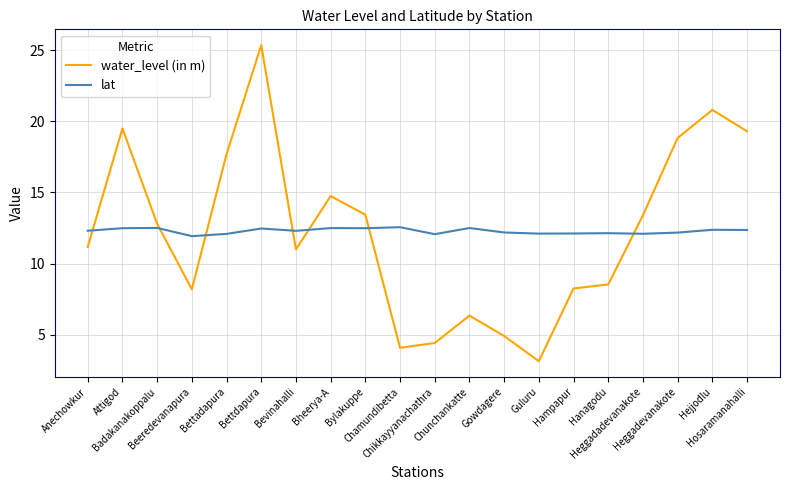

Rank the series at Attigod from lowest to highest value.

lat, water_level (in m)